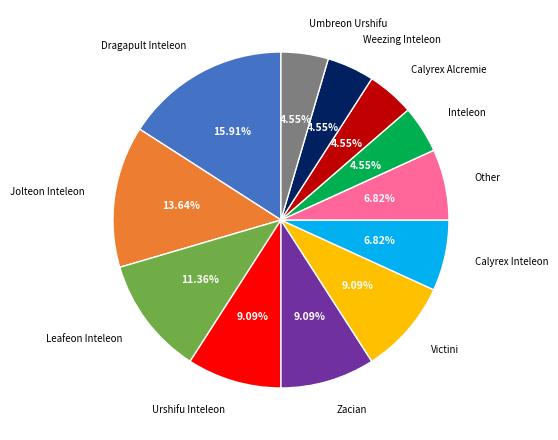

Is there any slice that represents more than half of the pie?

No